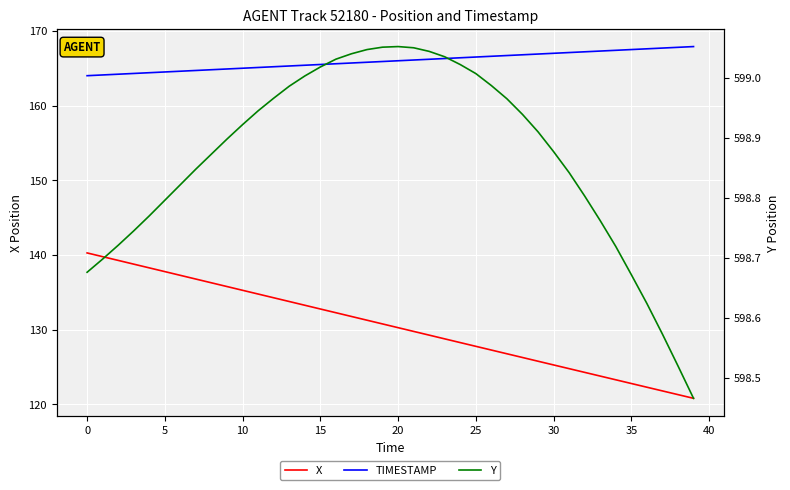

What is the average value of the Y series?

598.9